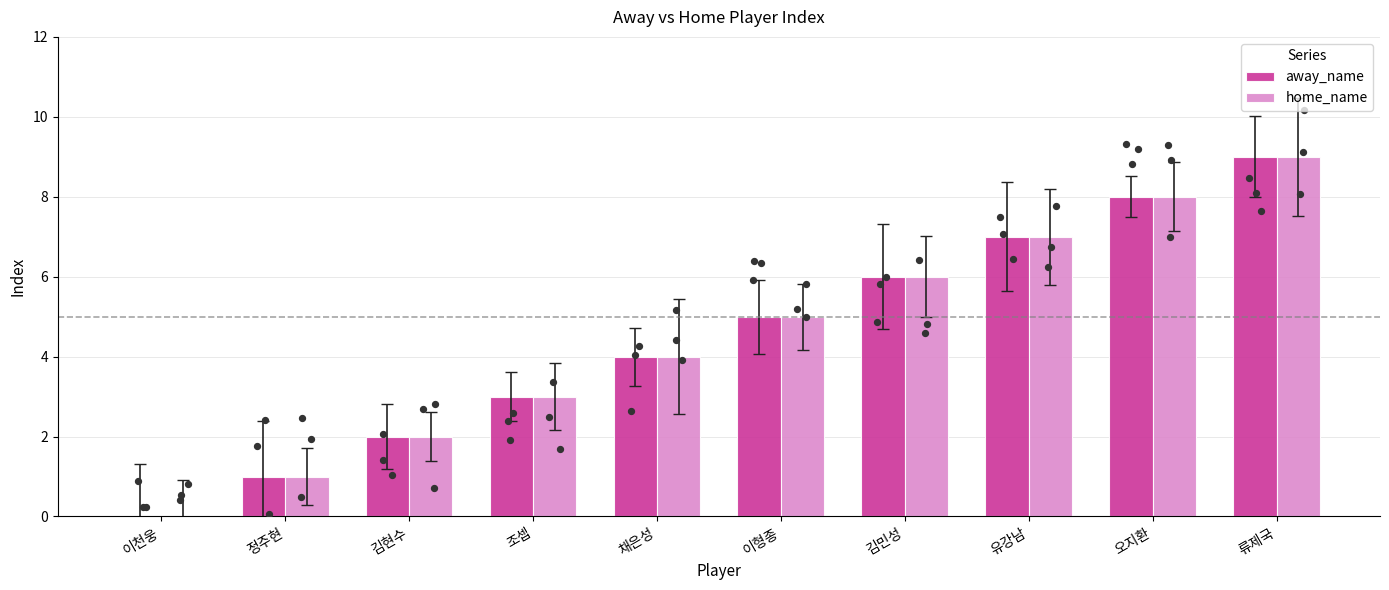

Which series has the largest Y range (max minus min)?

away_name